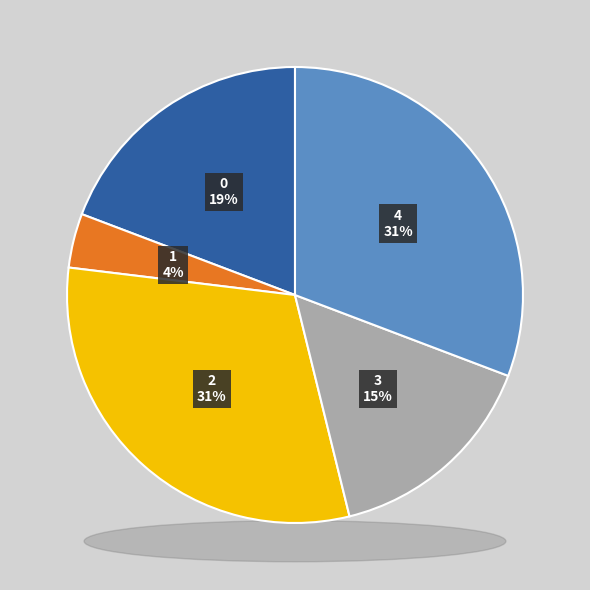

What percentage is the 1 slice, to the nearest percent?

4%